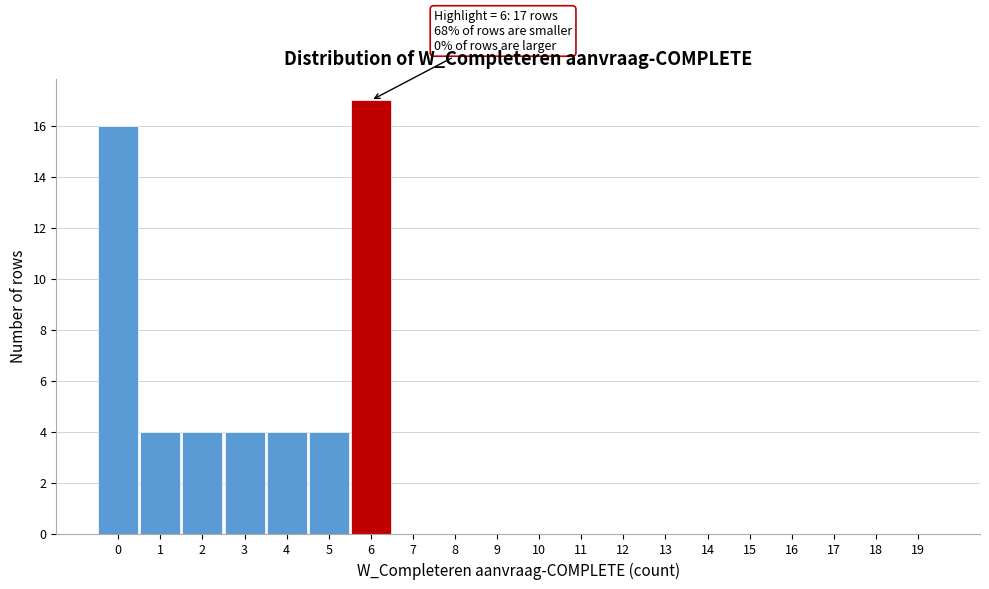

Reading right to left, extract all data points from this chart.

19=0	18=0	17=0	16=0	15=0	14=0	13=0	12=0	11=0	10=0	9=0	8=0	7=0	6=17	5=4	4=4	3=4	2=4	1=4	0=16